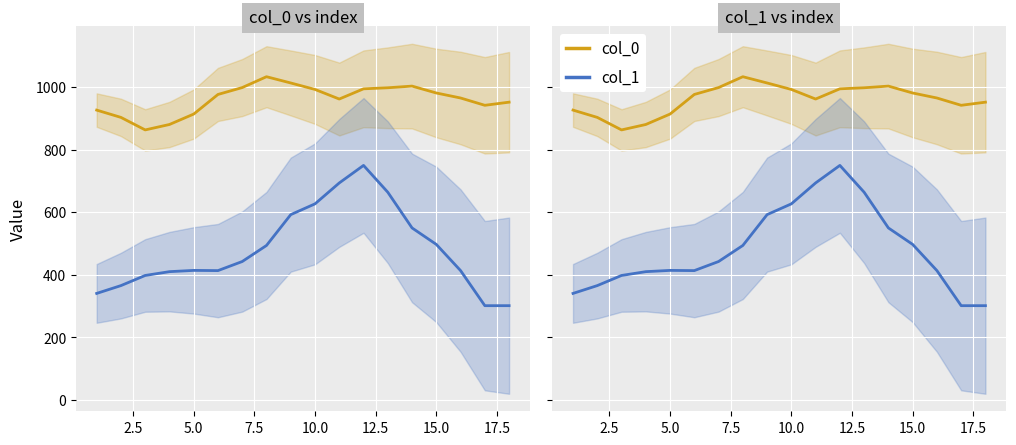

Which series changed the most between 12.5 and 15.0?

col_1